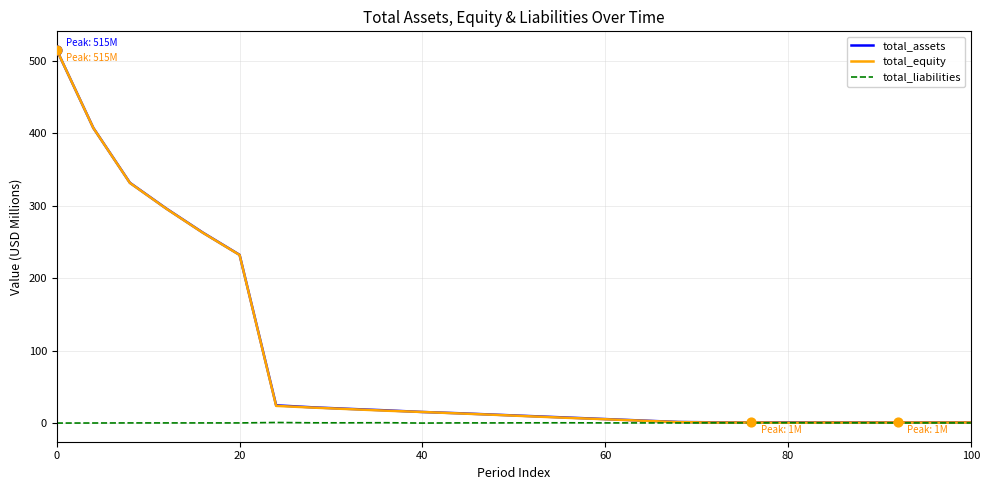

What are all the series names shown in the legend?

total_assets, total_equity, total_liabilities